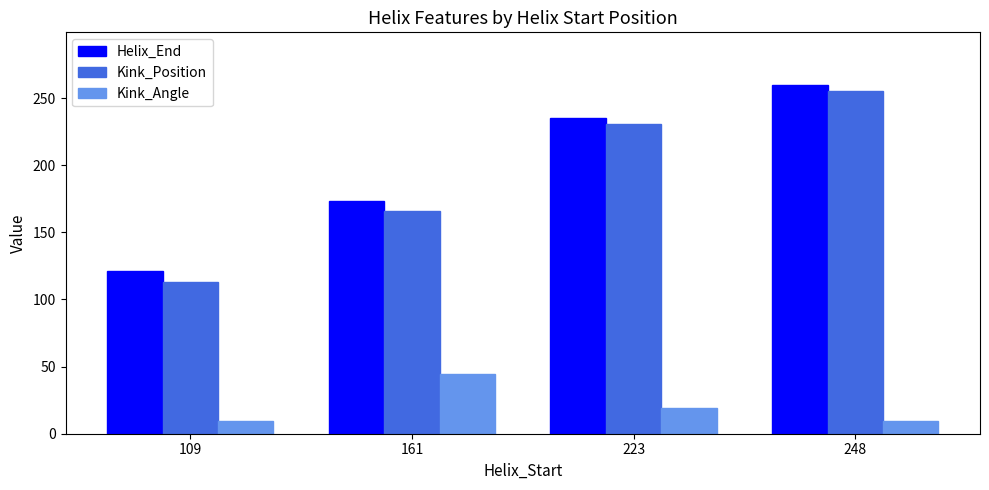

What is the total value across all series at 223?

485.3